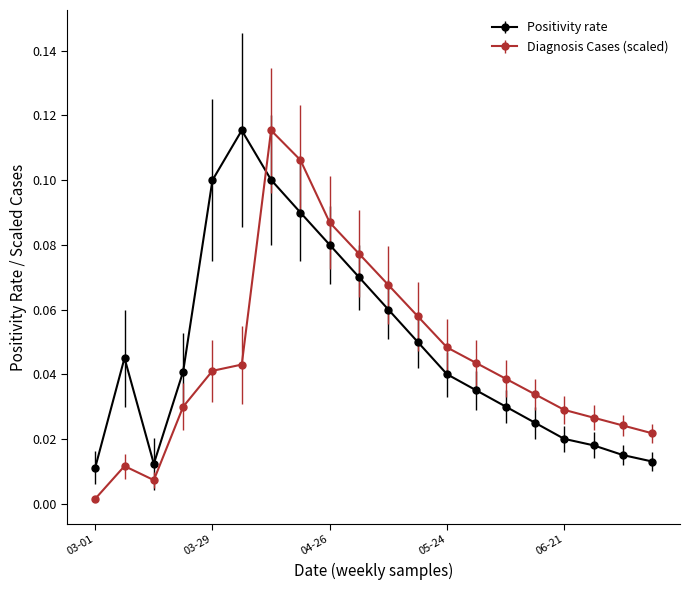

True or false: Positivity rate has more than 0 points higher than both neighbors.

True